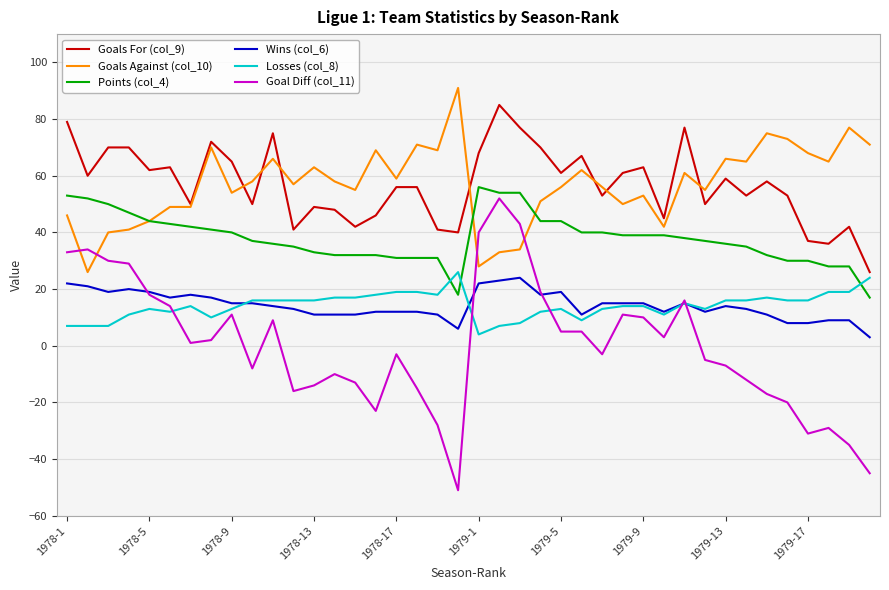

True or false: Goals For (col_9) has more than 0 interior local peaks.

True